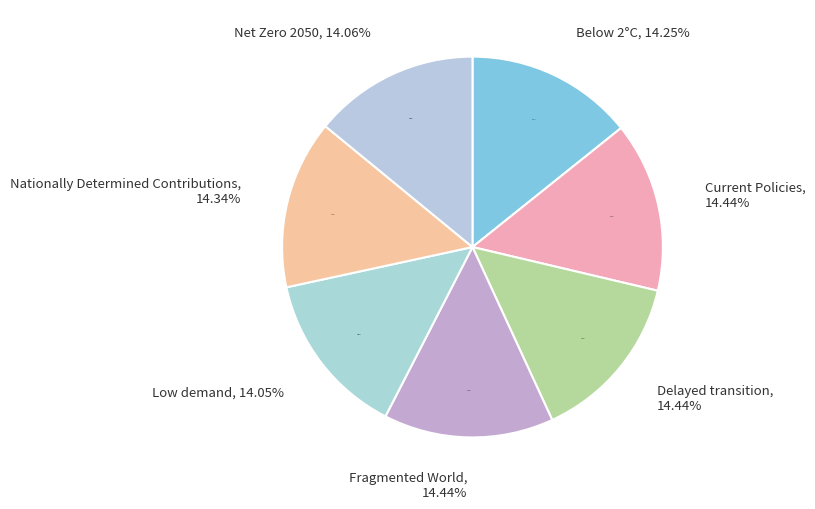

What percentage do Current Policies and Net Zero 2050 together represent?

28.5%